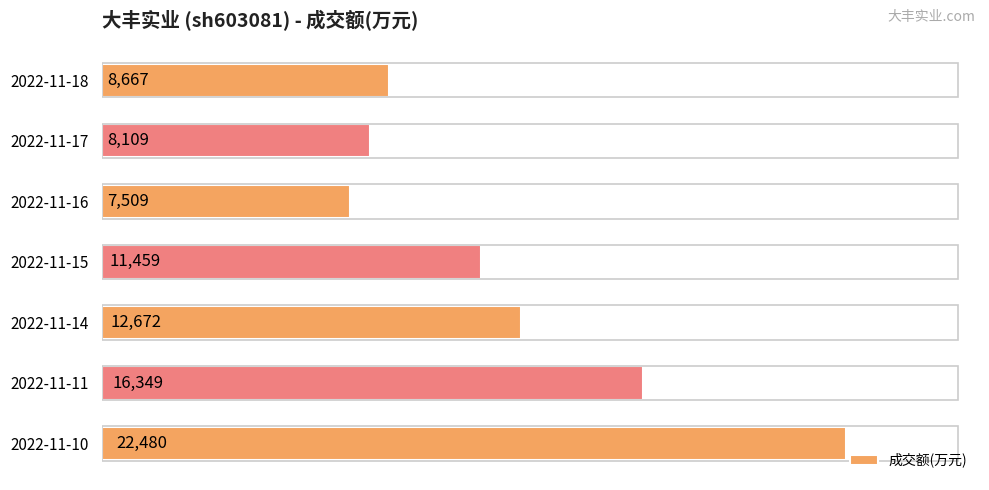

The value at 2022-11-18 is 8667. True or false?

True